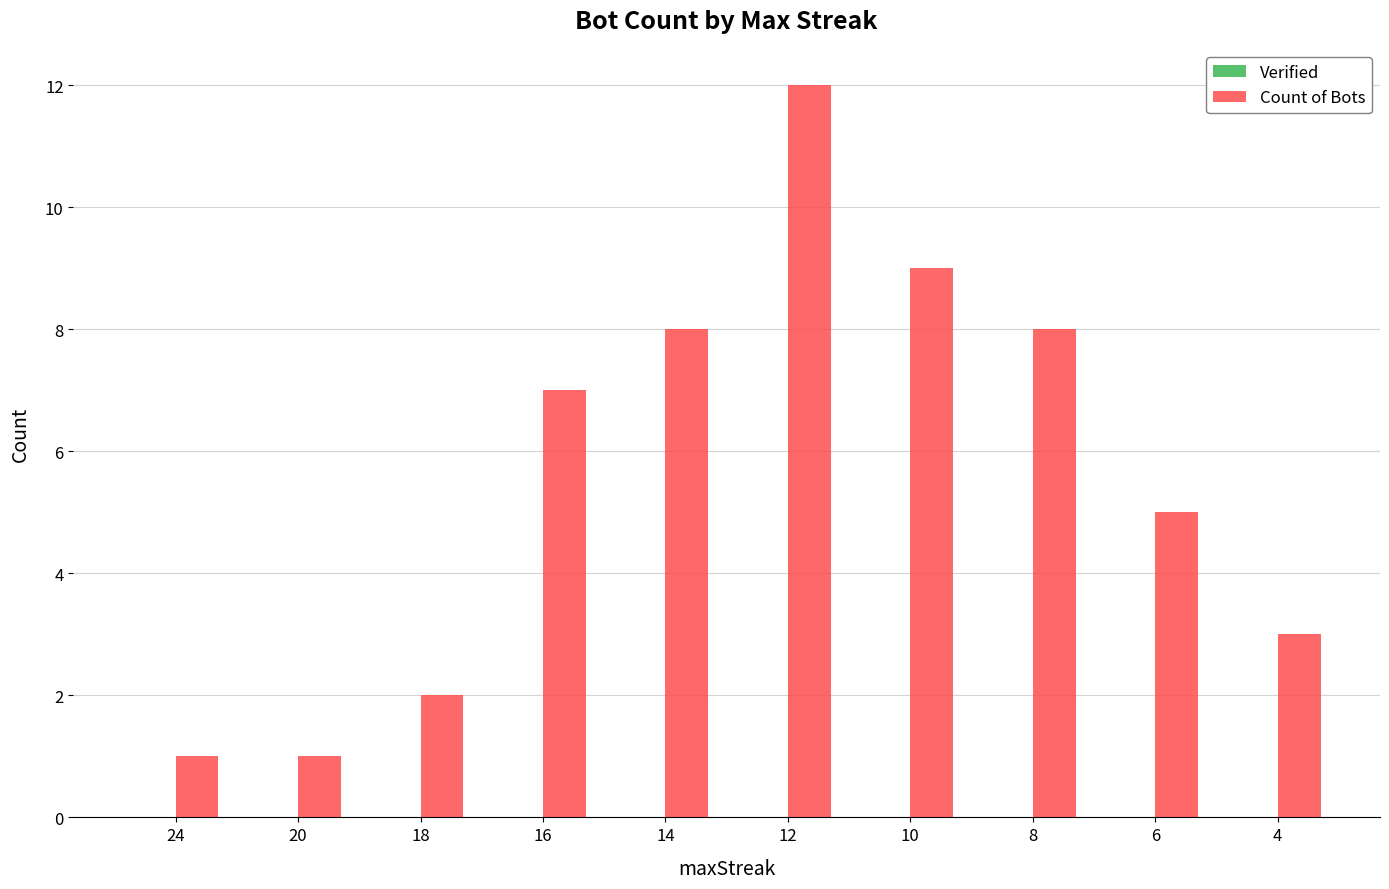

Which category has the highest value across all series?

12